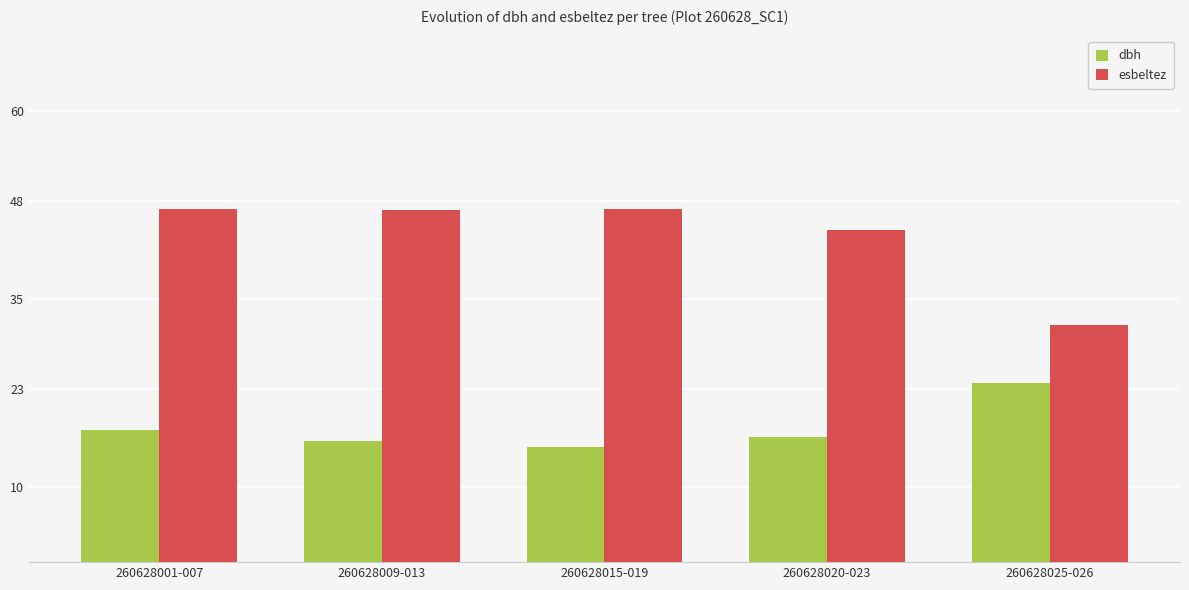

How many bars are there in each group?

2